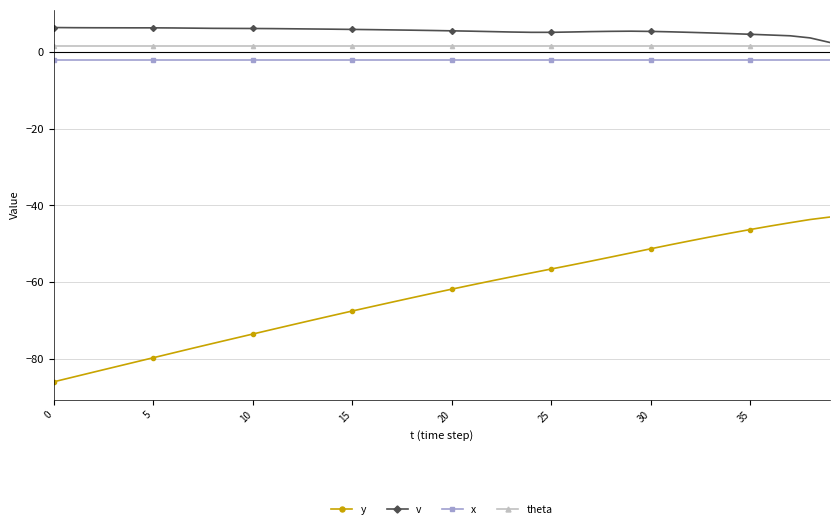

Which series has the largest total across all categories?

v